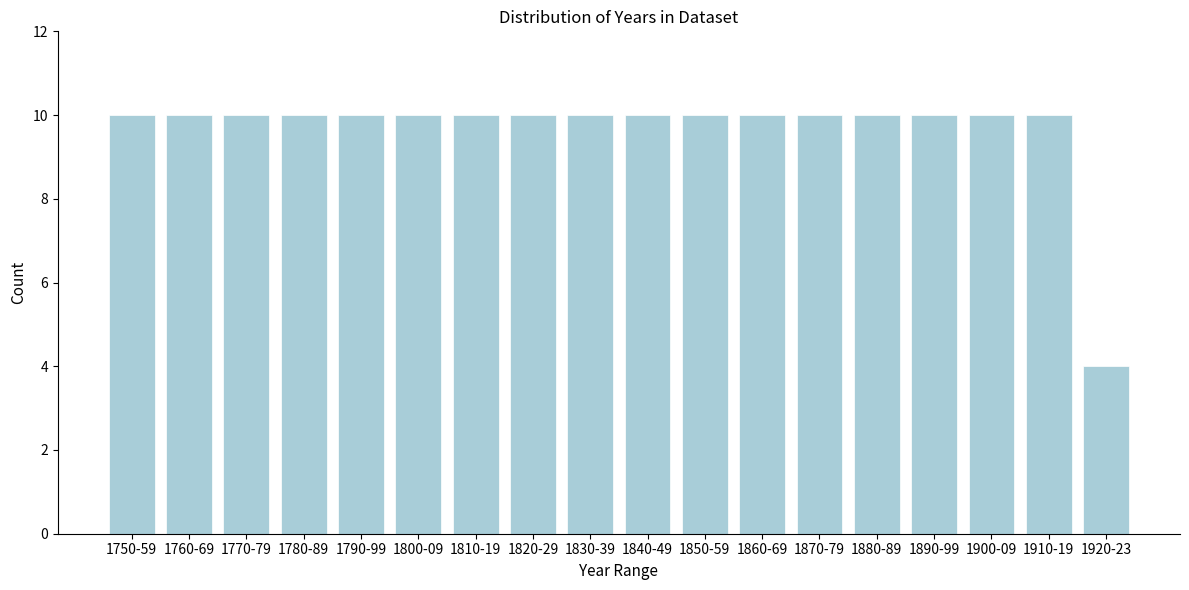

Reading right to left, list all the values displayed in this chart.

1920-23=4	1910-19=10	1900-09=10	1890-99=10	1880-89=10	1870-79=10	1860-69=10	1850-59=10	1840-49=10	1830-39=10	1820-29=10	1810-19=10	1800-09=10	1790-99=10	1780-89=10	1770-79=10	1760-69=10	1750-59=10